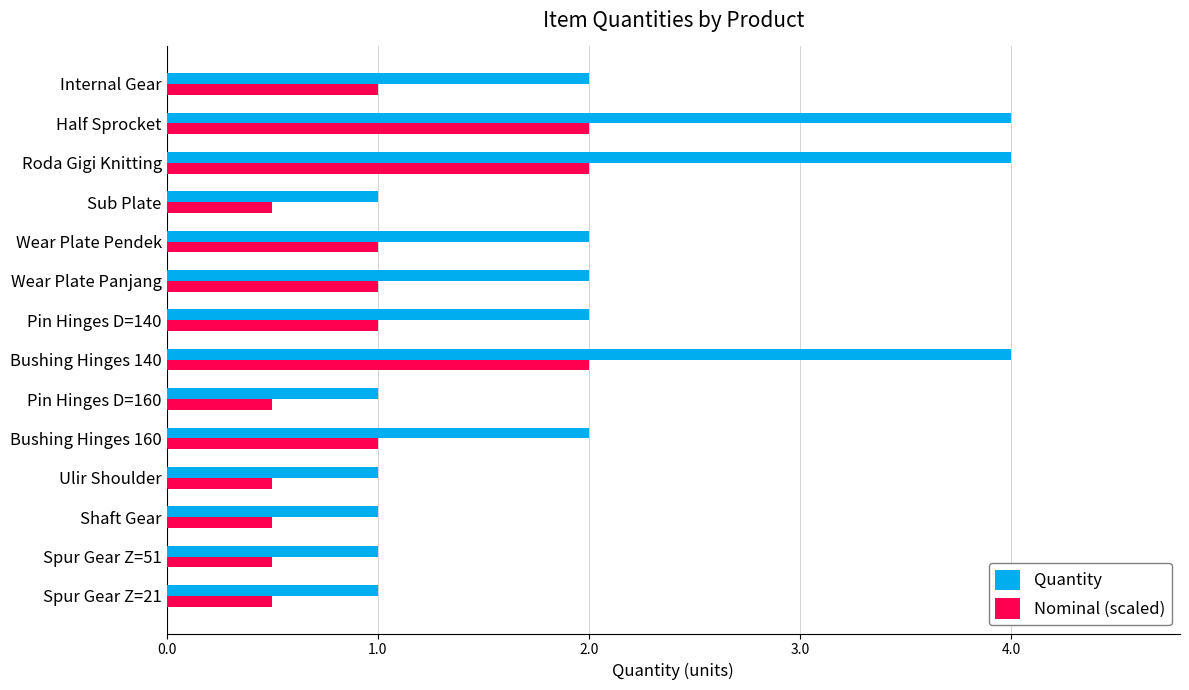

Rank the series by their average value, from highest to lowest.

Quantity, Nominal (scaled)